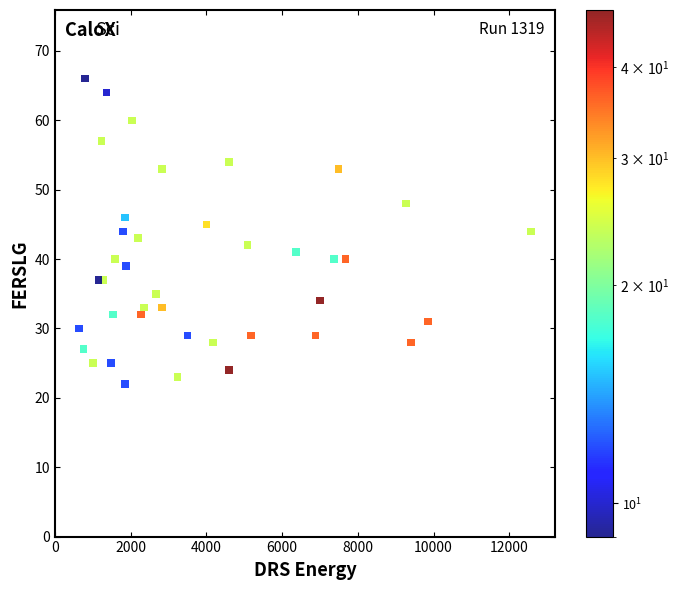

What is the range of X values (max minus min)?

11940